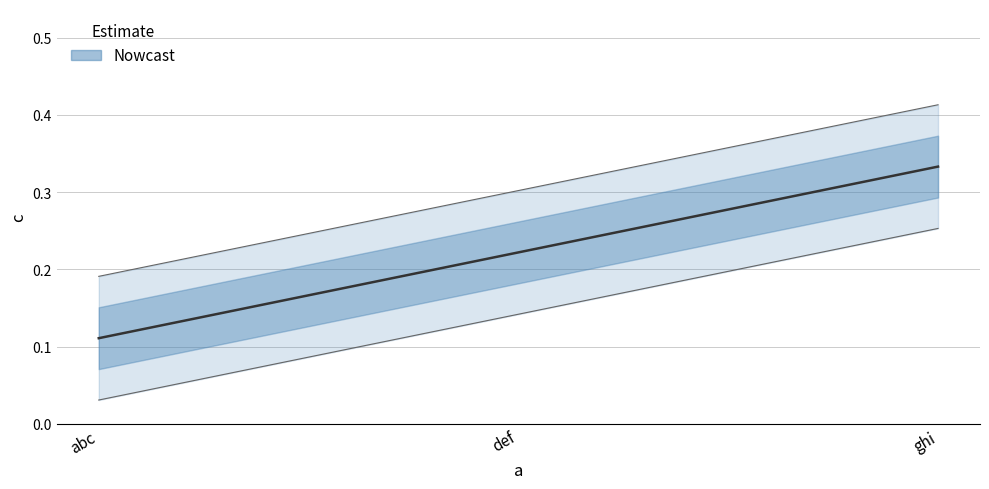

The value at def is 0.4. True or false?

False